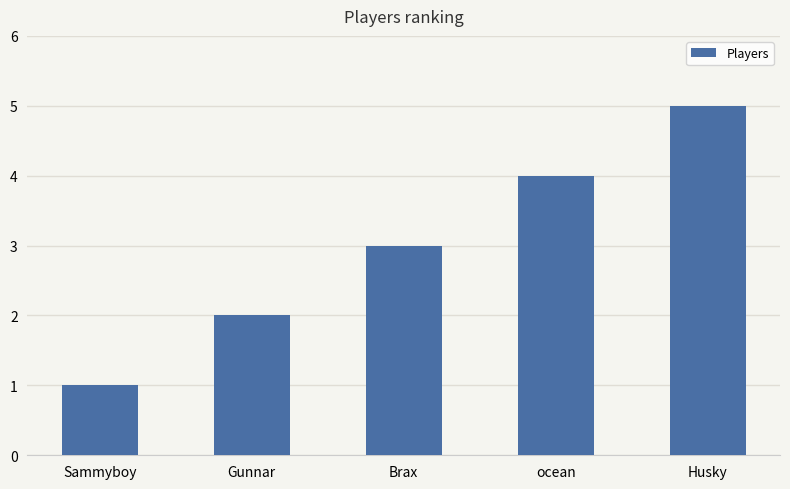

What is the maximum value shown in the chart?

5